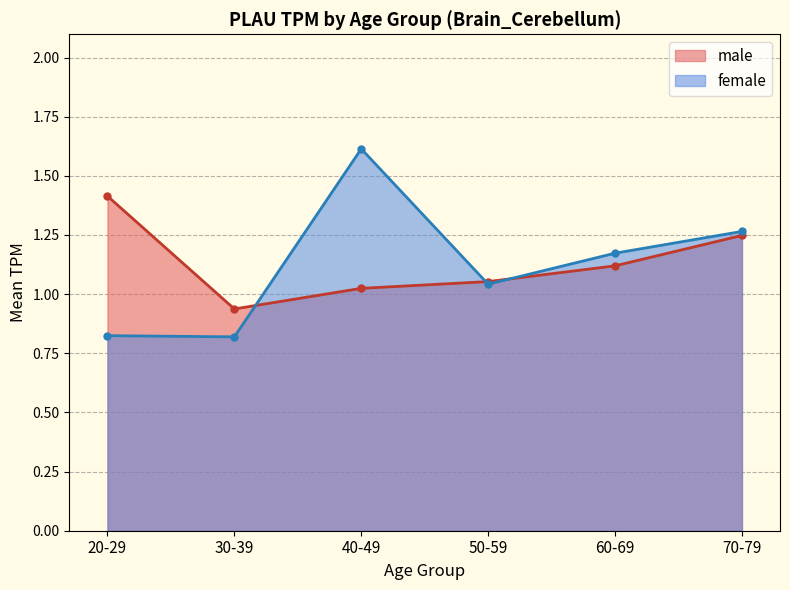

How many data points in female are above 1?

4